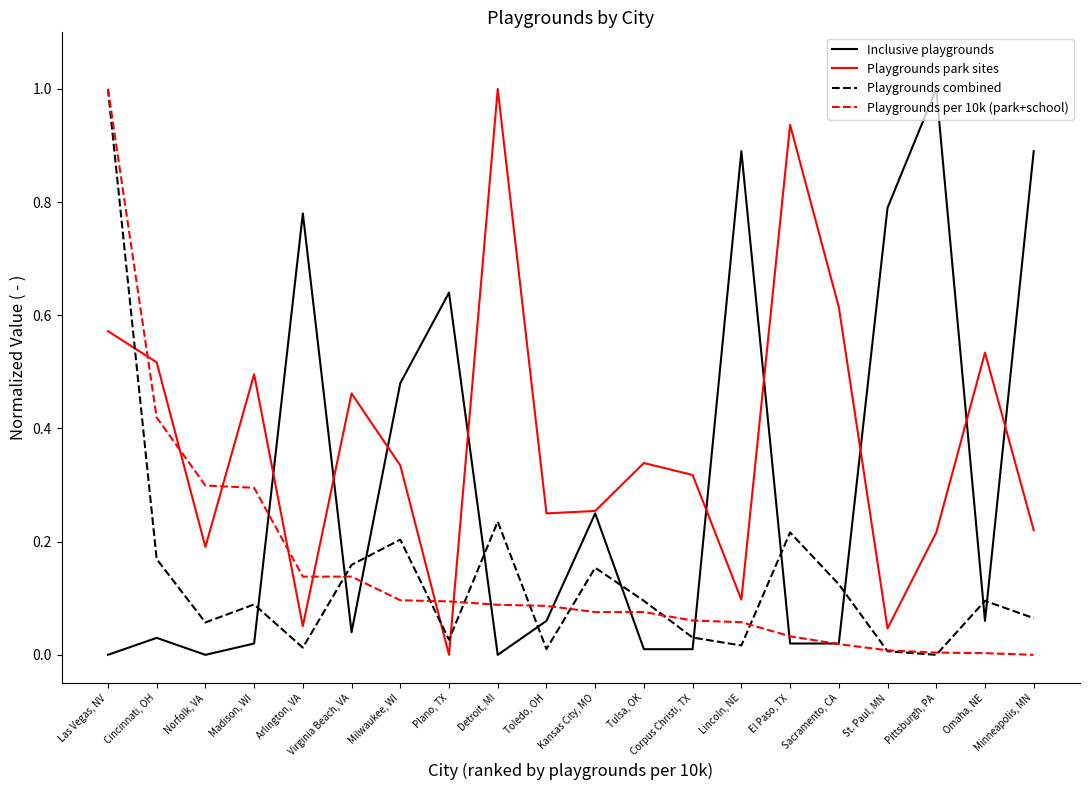

At Minneapolis, MN, list the series in order from smallest to largest.

Playgrounds per 10k (park+school), Playgrounds combined, Playgrounds park sites, Inclusive playgrounds